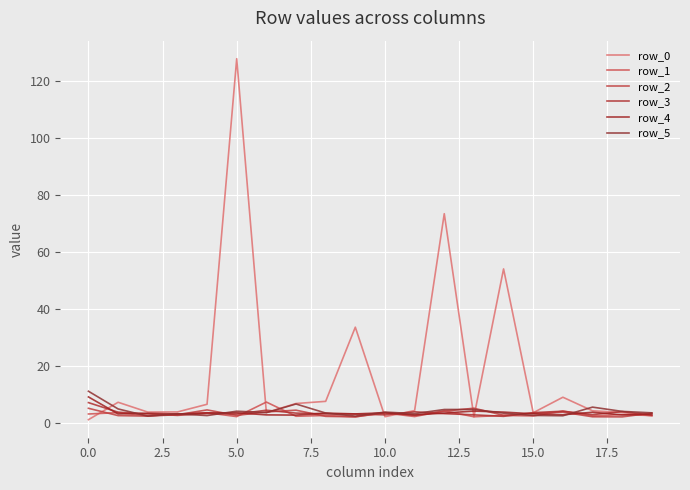

Does the chart display data point markers on the line(s)?

No